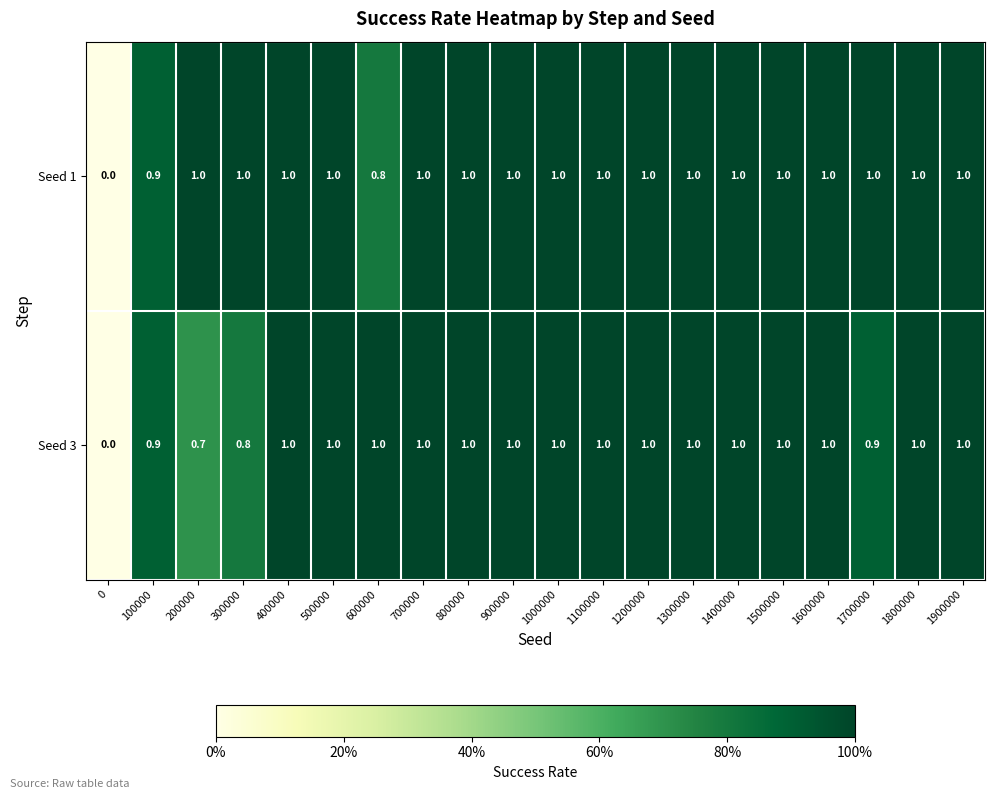

Is it true that Seed 3 equals 1.4 at 1800000?

False